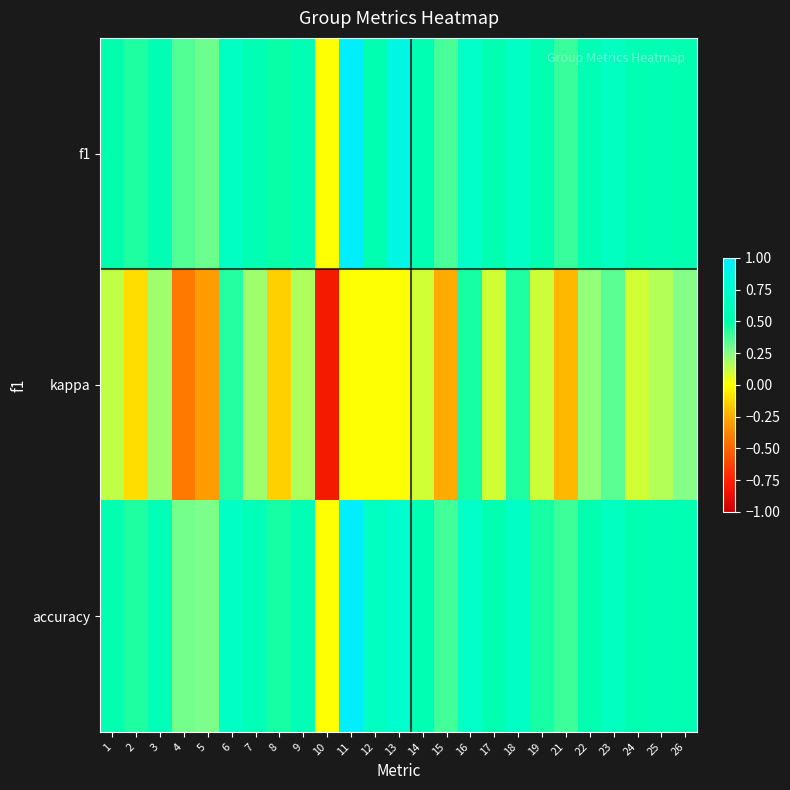

Reading right to left, extract all data points from this chart.

f1: 26=0.5	25=0.6	24=0.6	23=0.7	22=0.6	21=0.4	19=0.5	18=0.7	17=0.5	16=0.7	15=0.4	14=0.6	13=0.9	12=0.5	11=1.0	10=0.0	9=0.6	8=0.5	7=0.6	6=0.7	5=0.3	4=0.3	3=0.6	2=0.4	1=0.5
kappa: 26=0.2	25=0.2	24=0.1	23=0.3	22=0.2	21=-0.2	19=0.1	18=0.4	17=0.1	16=0.5	15=-0.2	14=0.1	13=0.0	12=0.0	11=0.0	10=-0.8	9=0.2	8=-0.1	7=0.2	6=0.4	5=-0.3	4=-0.4	3=0.2	2=-0.1	1=0.1
accuracy: 26=0.6	25=0.6	24=0.6	23=0.7	22=0.5	21=0.4	19=0.5	18=0.7	17=0.5	16=0.7	15=0.4	14=0.6	13=0.8	12=0.7	11=1.0	10=0.0	9=0.6	8=0.5	7=0.6	6=0.7	5=0.3	4=0.3	3=0.6	2=0.4	1=0.5